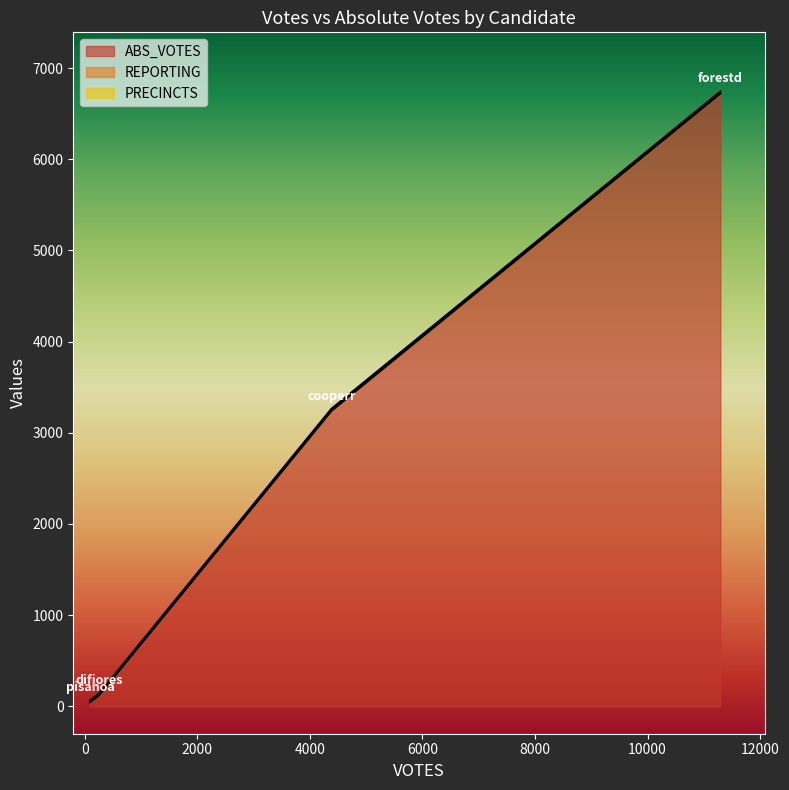

True or false: PRECINCTS and ABS_VOTES cross at least once.

False